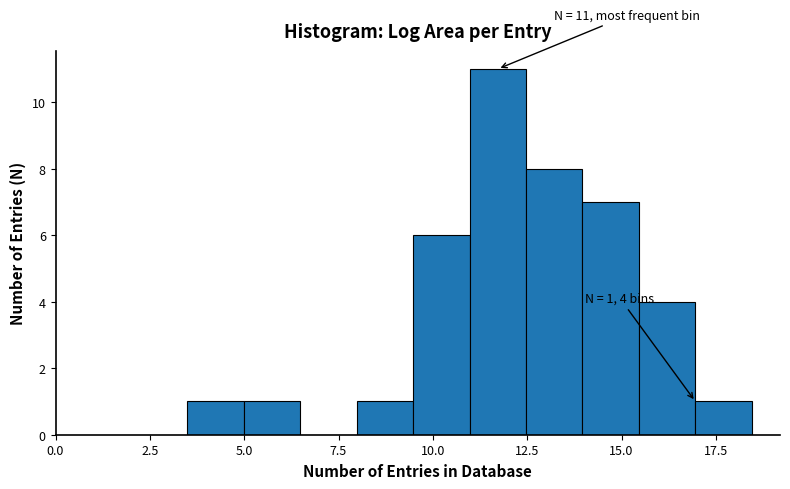

Read against the x-axis, roughly where is the centre of the tallest bar?

11.5